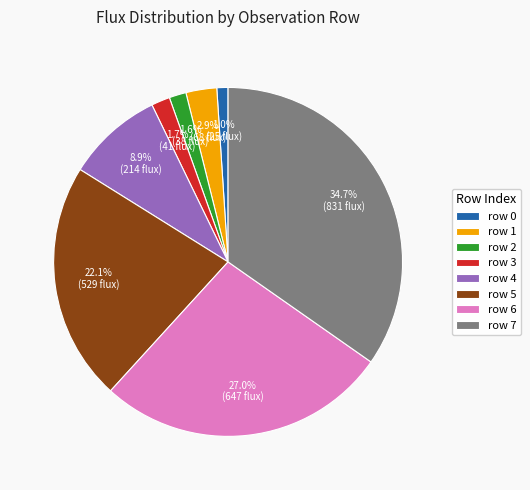

Is row 3 the majority of the pie?

No